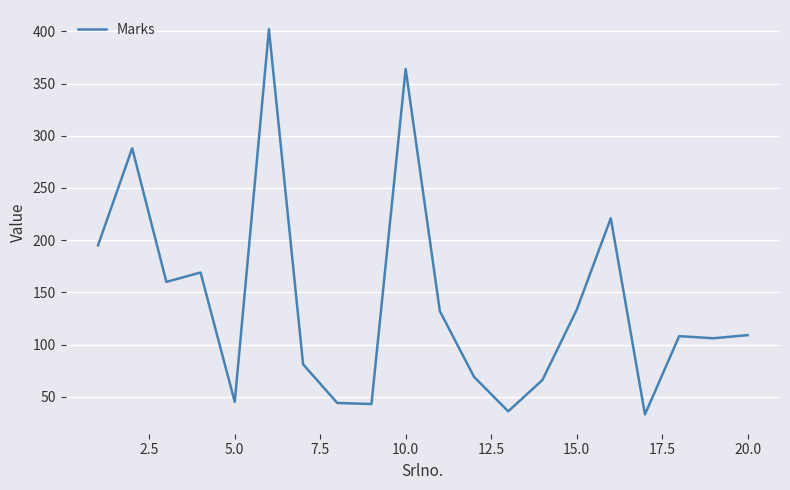

What is the difference between the maximum and minimum values?

369